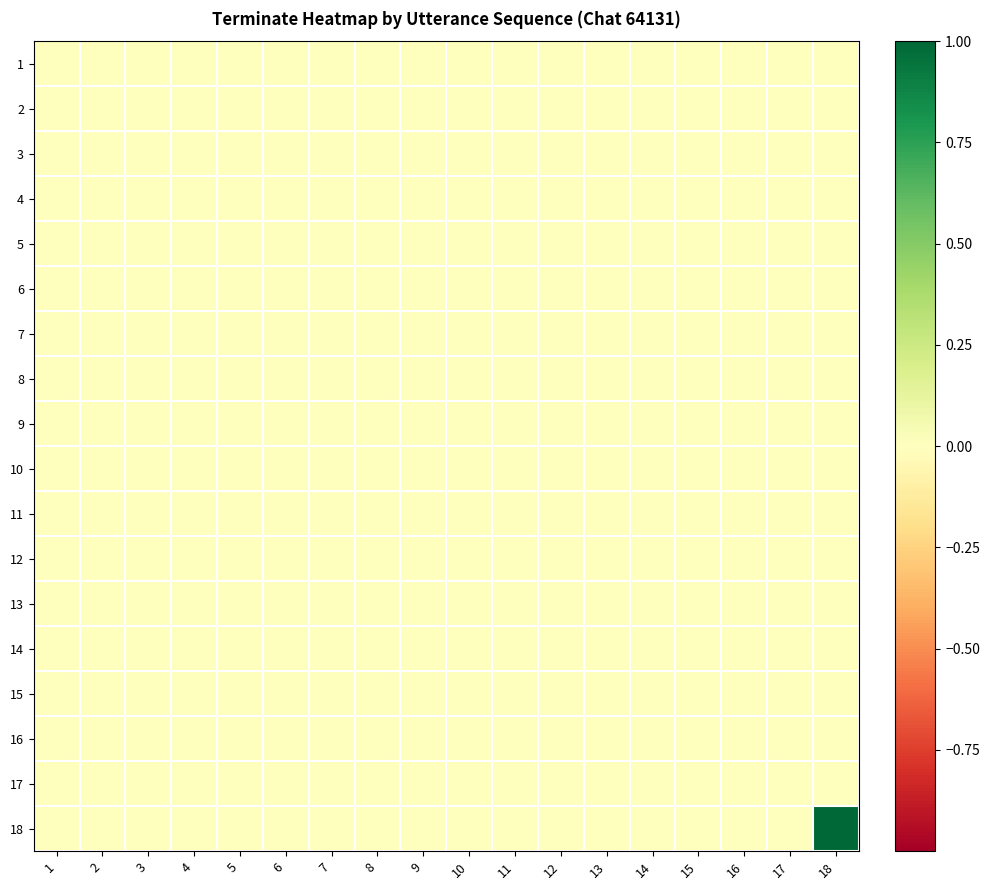

Which series has the largest total across all categories?

18